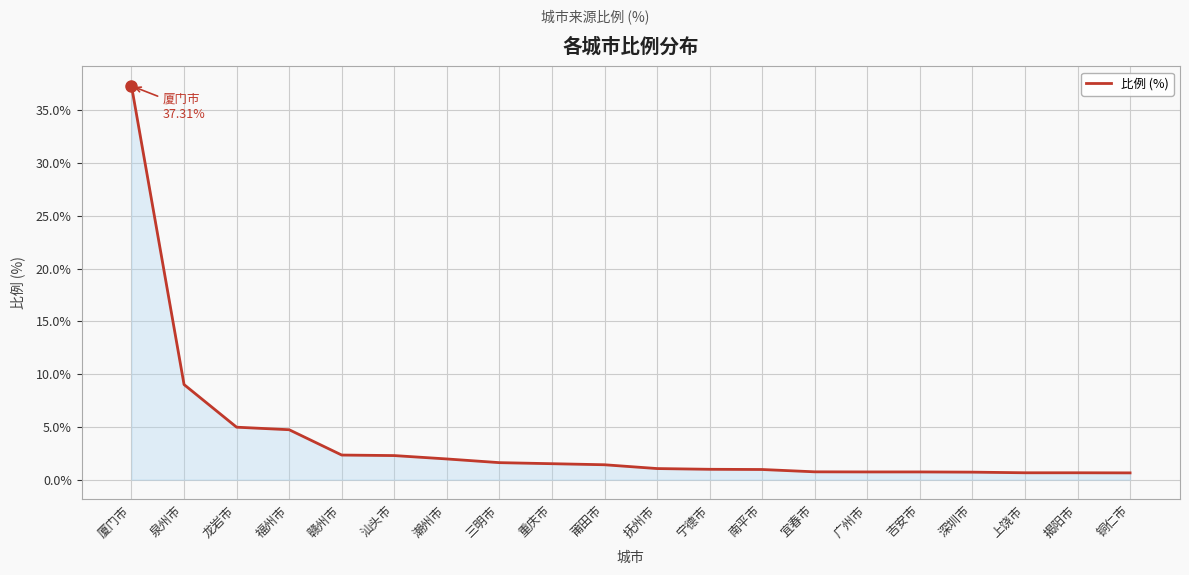

The value at 福州市 is 1.1. True or false?

False